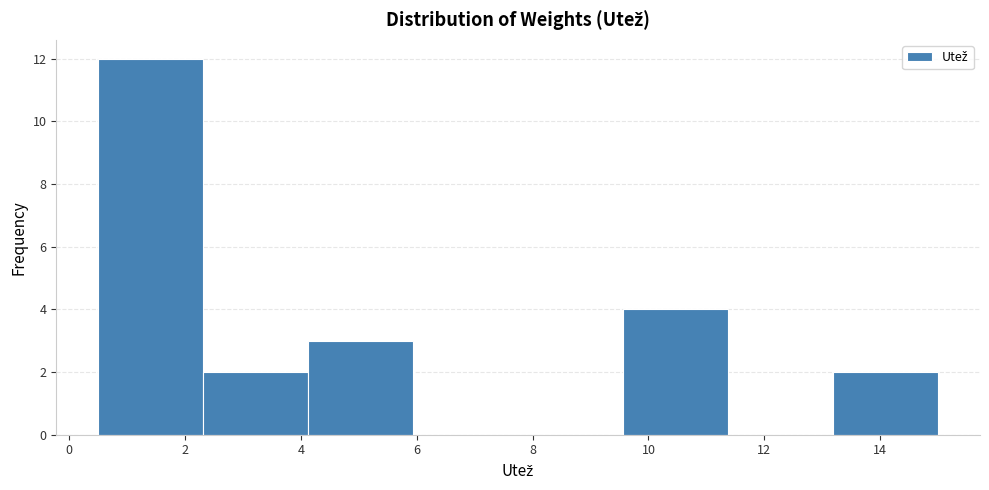

Reading left to right, list every bar in this chart as the range it spans on the x-axis followed by its height. Neither the bar edges nor the heights are printed on the chart, so give them approximately, as read against the axes.

0.6 to 2.4: 12
2.4 to 4.2: 2
4.2 to 6.0: 3
6.0 to 7.8: 0
7.8 to 9.6: 0
9.6 to 11.4: 4
11.4 to 13.2: 0
13.2 to 15.0: 2